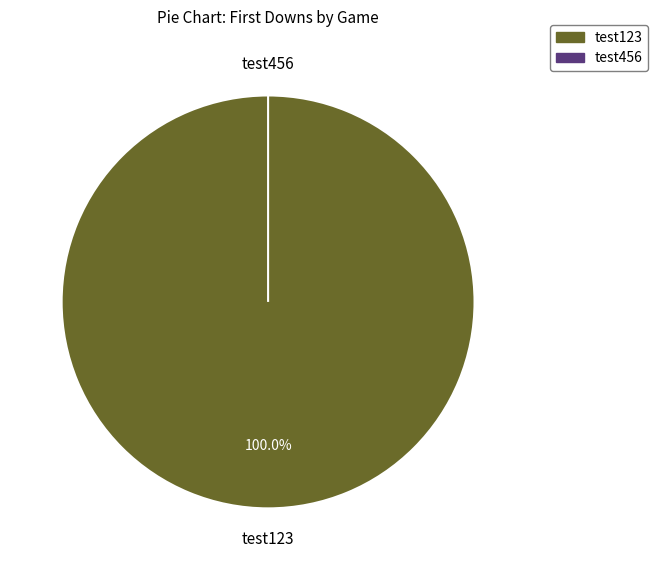

True or false: test123 accounts for 100% of the total.

True